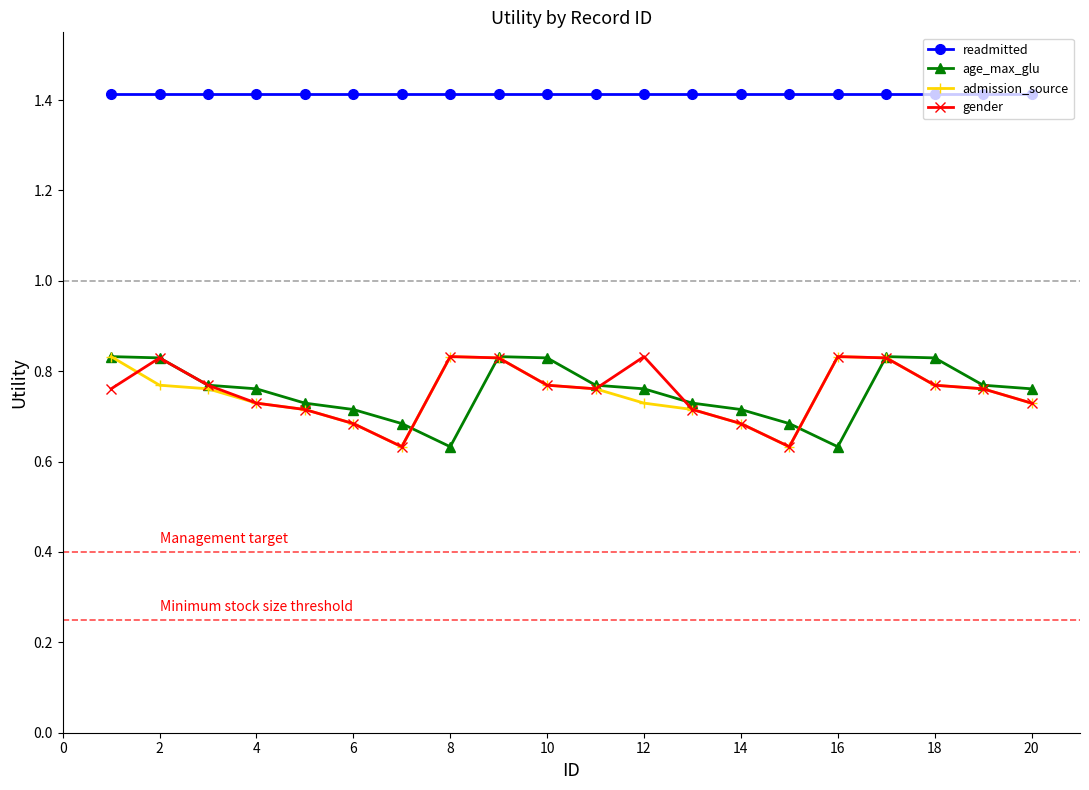

What is the difference between the second highest and minimum values in the age_max_glu series?

0.2